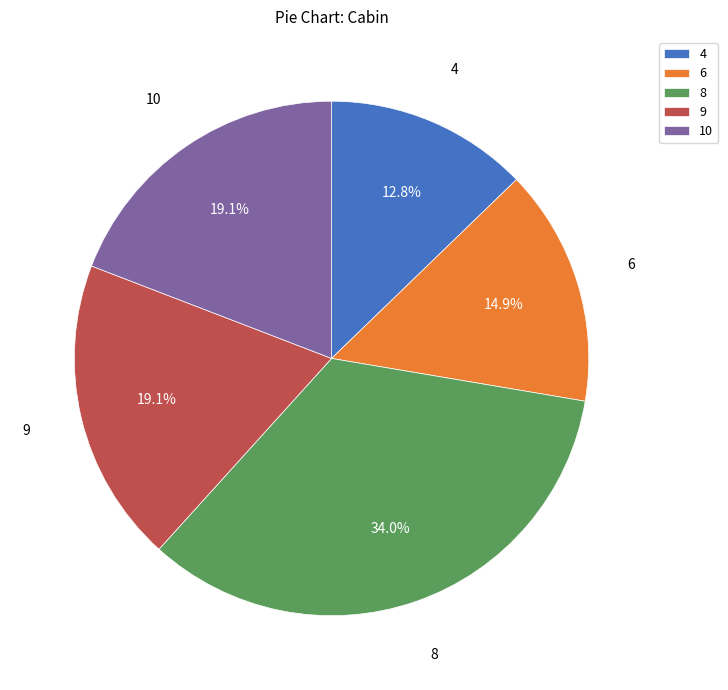

To the nearest percent, what portion does 9 represent?

19%